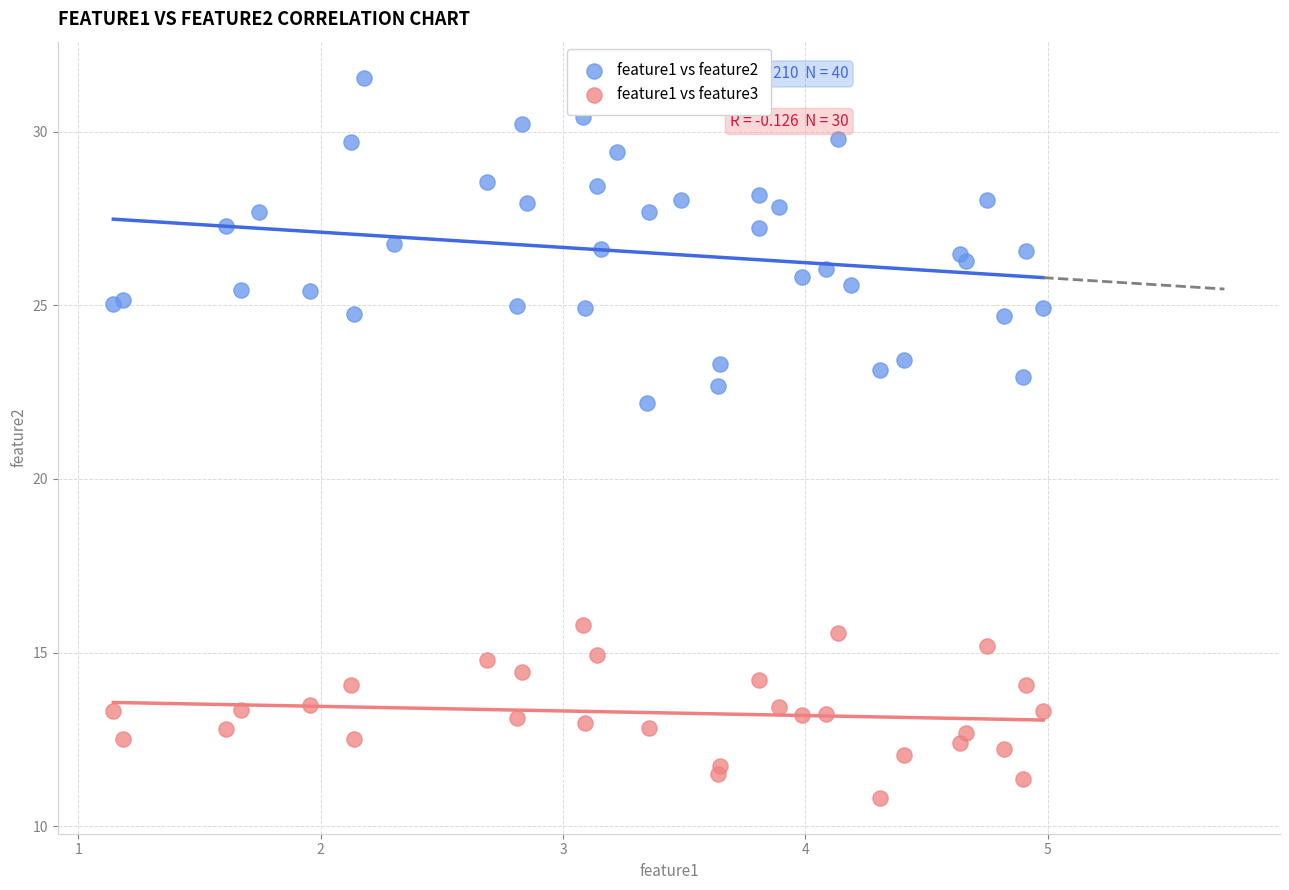

Which series contains the lowest Y value?

feature1 vs feature3